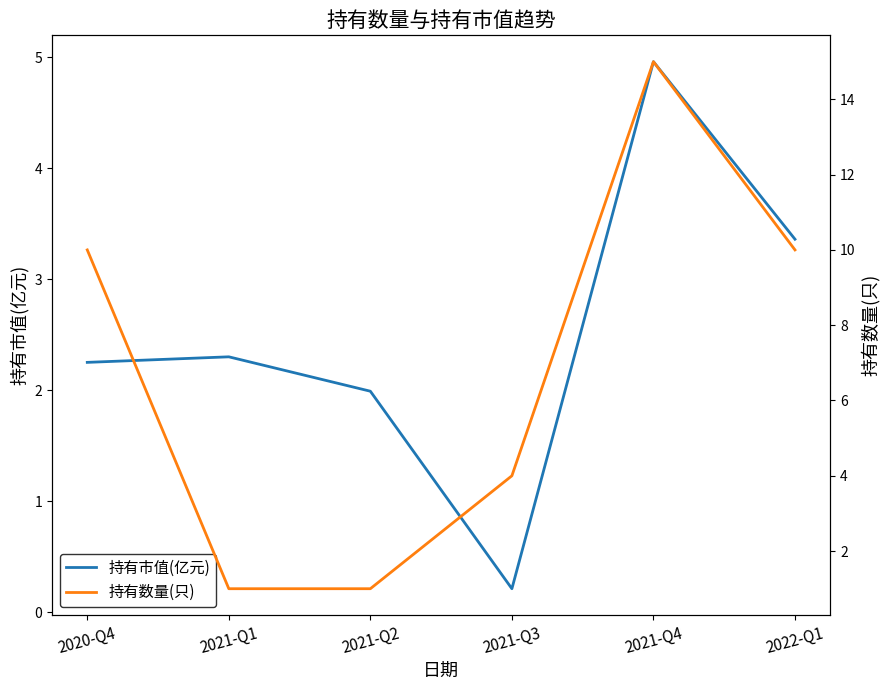

Read the 持有数量(只) value at 2021-Q4.

15.0